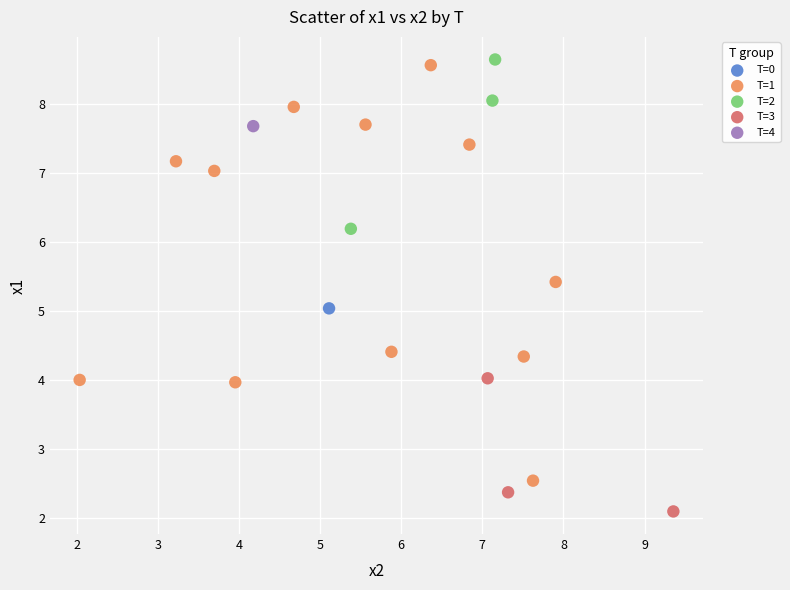

What are all the series names shown in the legend?

T=0, T=1, T=2, T=3, T=4